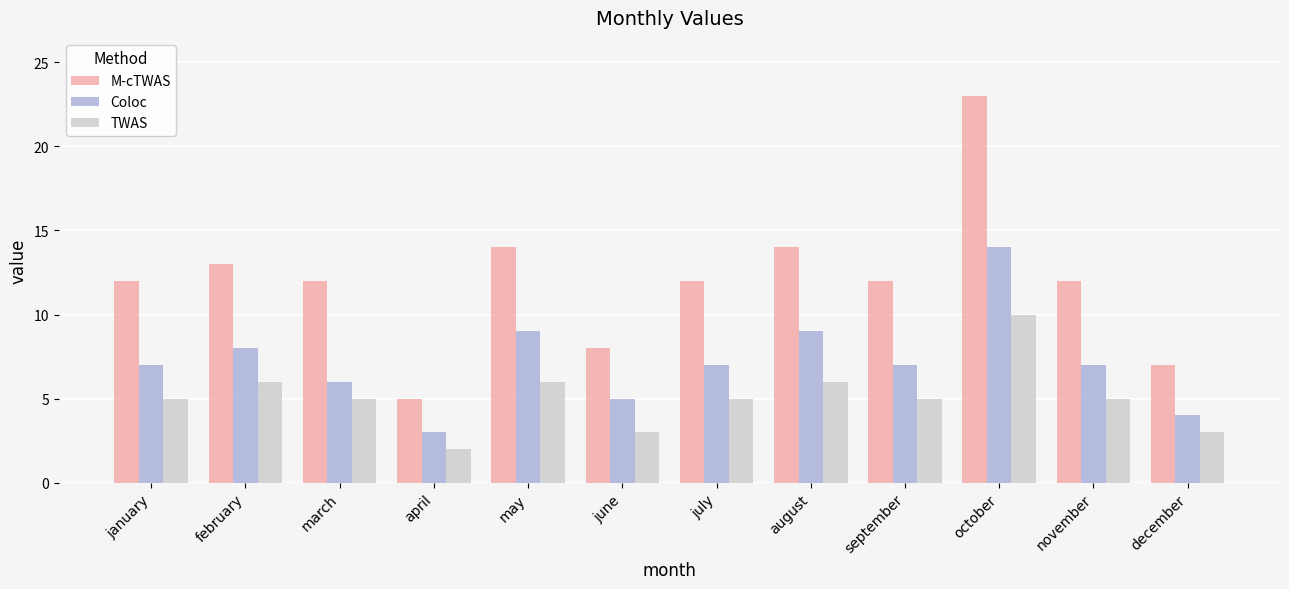

What is the sum of the TWAS values at july and march?

10